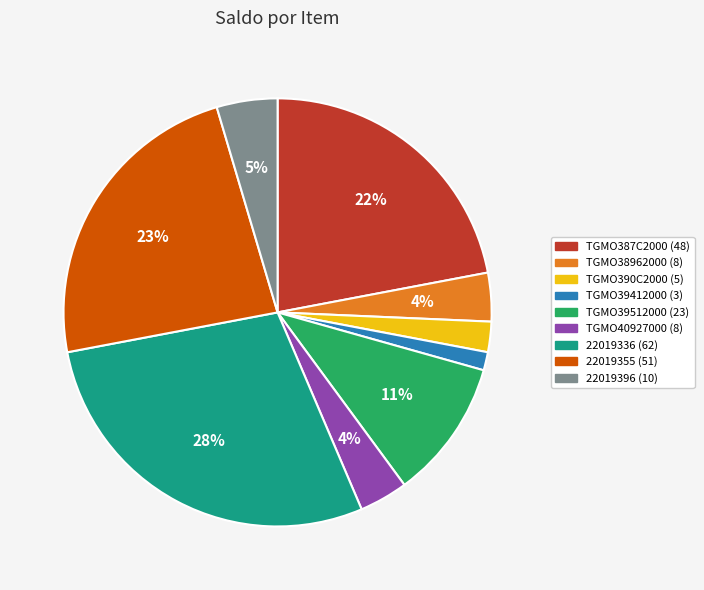

To the nearest percent, what percentage of the pie is TGMO40927000?

4%